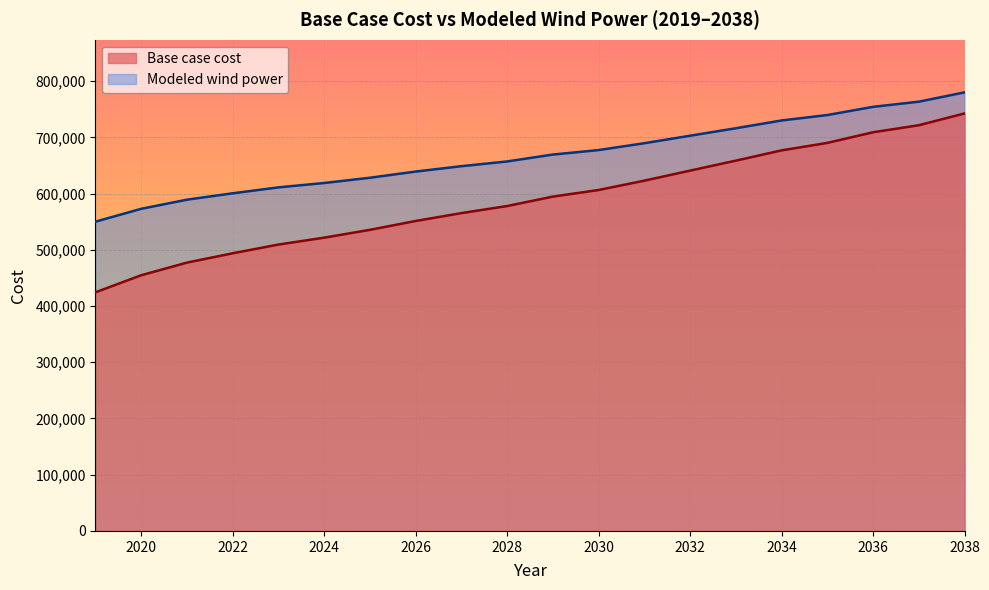

How many lines are shown in the chart?

2